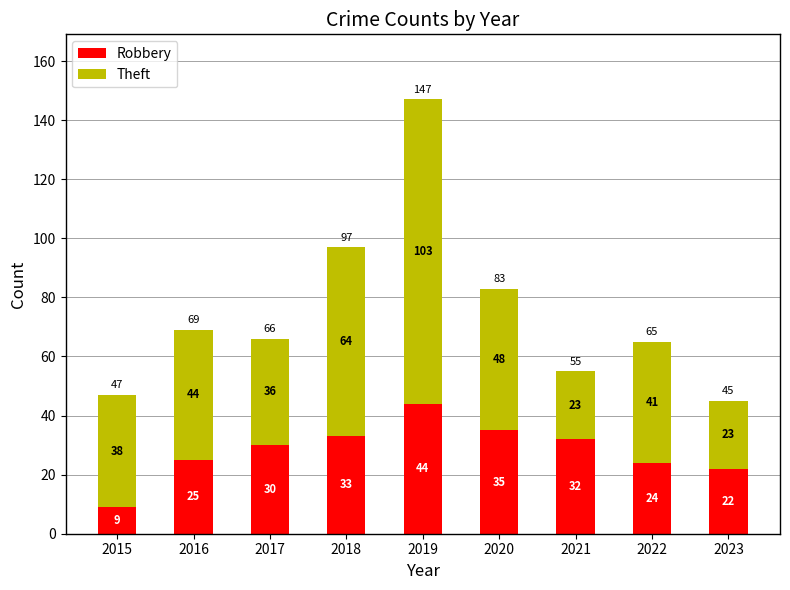

Which category has the lowest value in the Robbery series?

2015